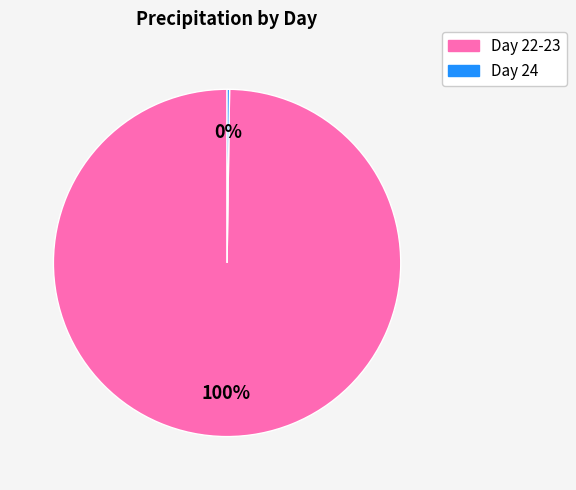

To the nearest percent, what is the average slice percentage?

50%